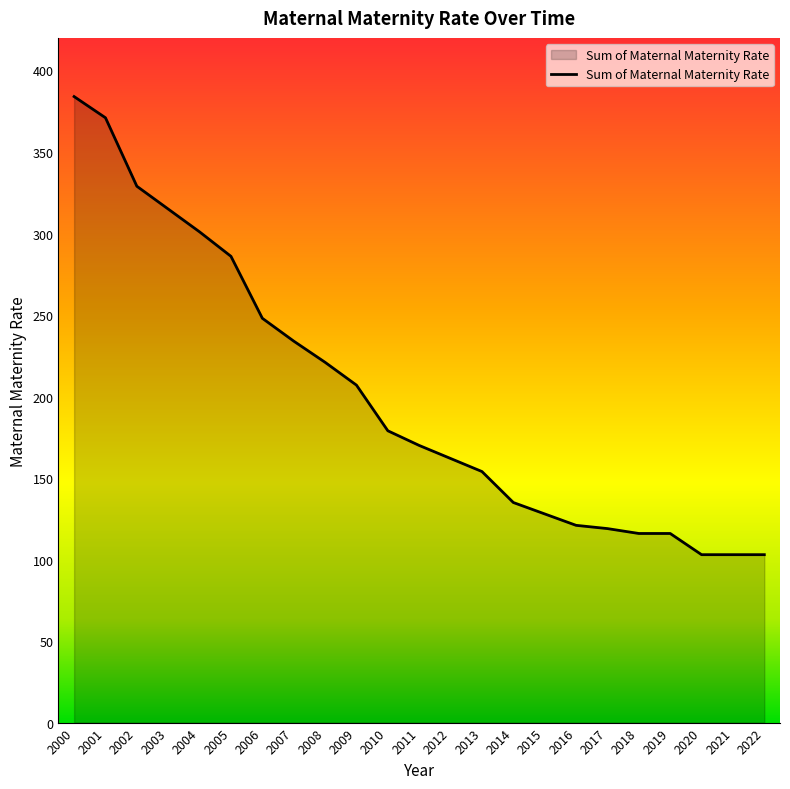

Approximately how many times larger is the value at 2018 compared to 2017?

1.0